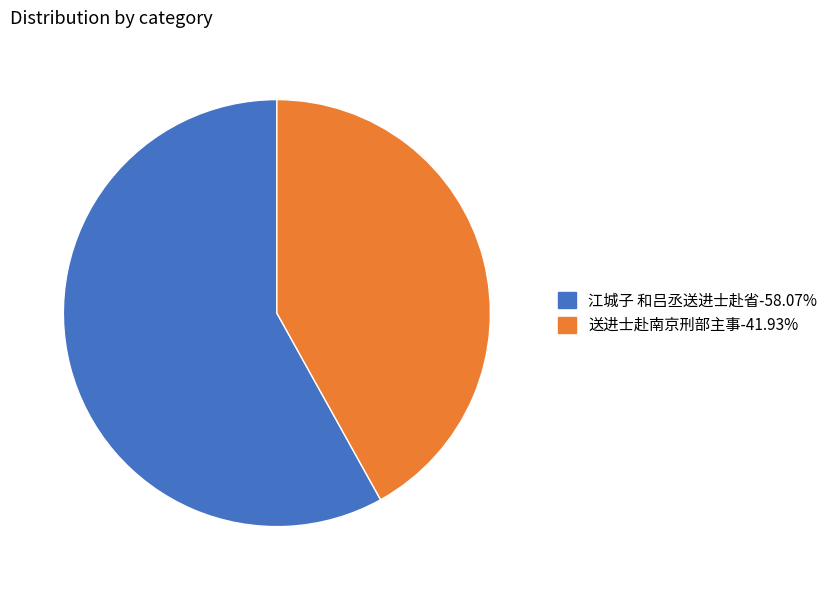

Which category has the biggest portion of the pie?

江城子 和吕丞送进士赴省